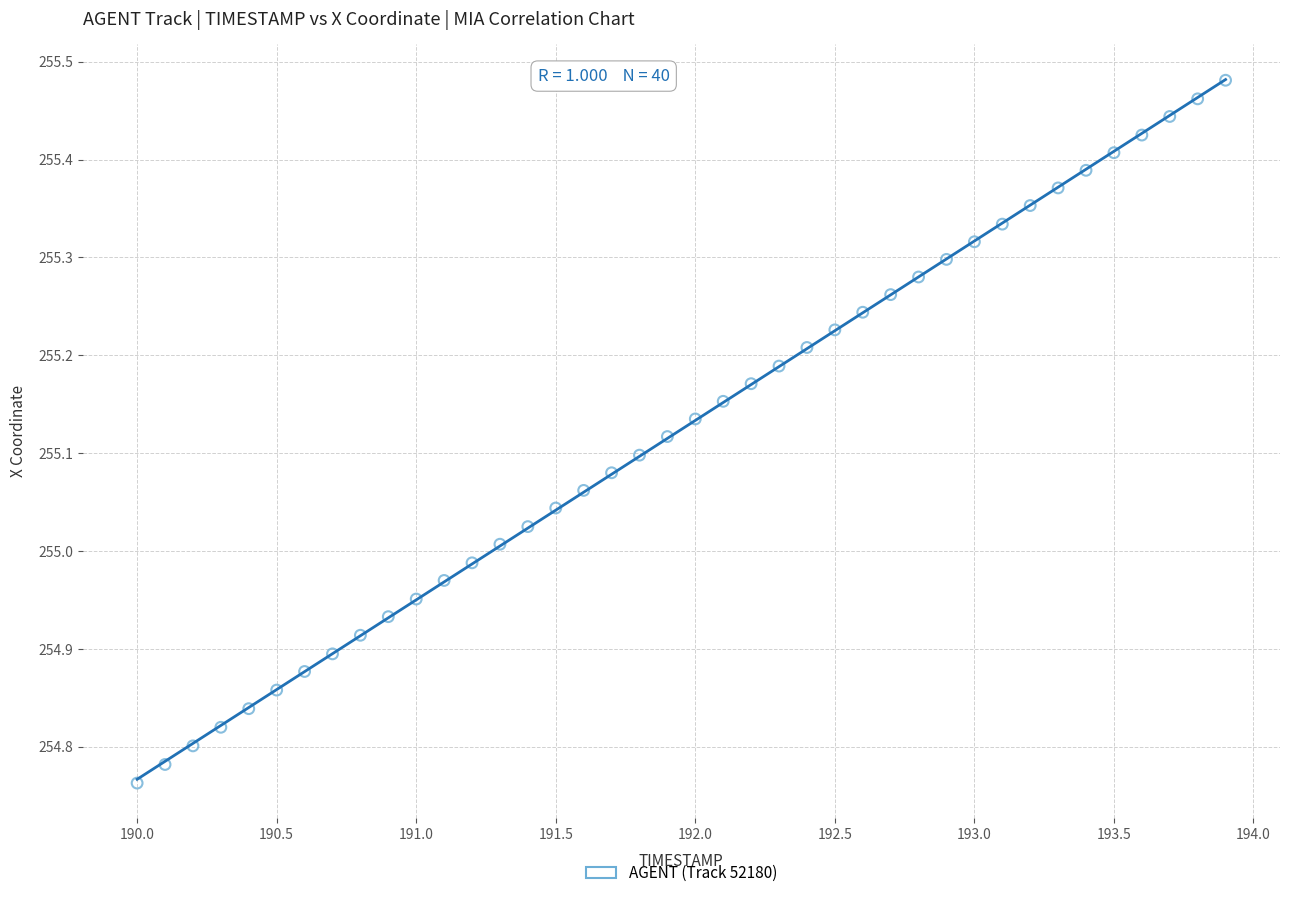

What is the range of Y values (max minus min)?

0.7